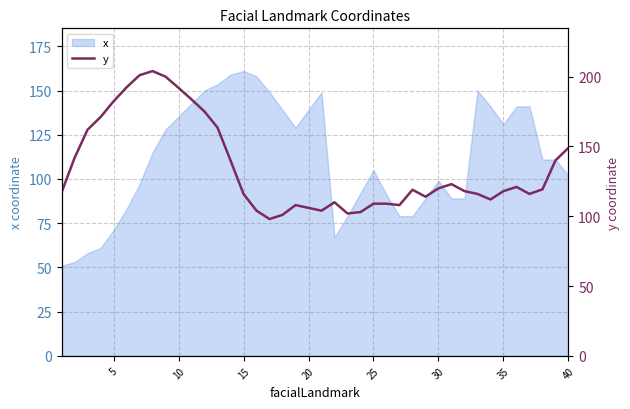

Does the chart display data point markers on the line(s)?

No